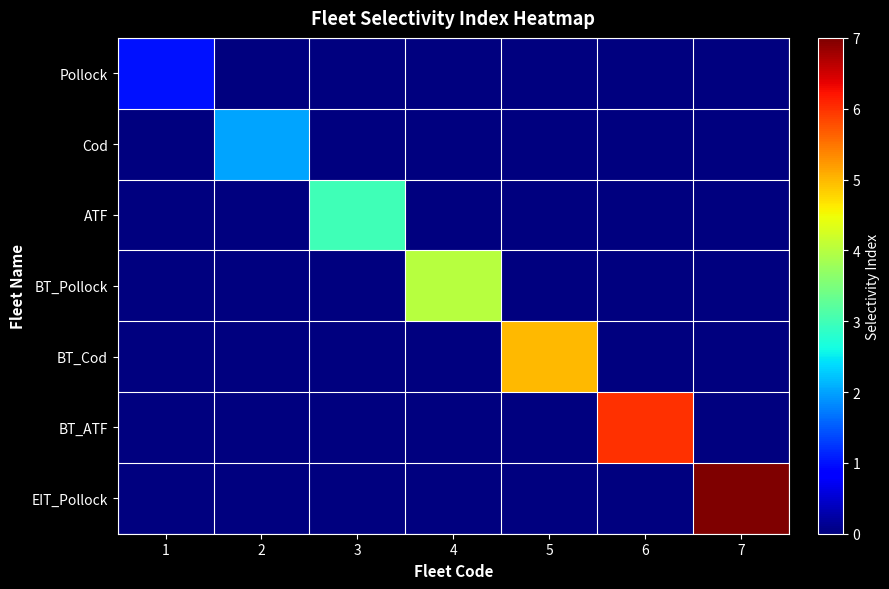

Reading left to right, extract all data points from this chart.

Pollock: 1=1	2=0	3=0	4=0	5=0	6=0	7=0
Cod: 1=0	2=2	3=0	4=0	5=0	6=0	7=0
ATF: 1=0	2=0	3=3	4=0	5=0	6=0	7=0
BT_Pollock: 1=0	2=0	3=0	4=4	5=0	6=0	7=0
BT_Cod: 1=0	2=0	3=0	4=0	5=5	6=0	7=0
BT_ATF: 1=0	2=0	3=0	4=0	5=0	6=6	7=0
EIT_Pollock: 1=0	2=0	3=0	4=0	5=0	6=0	7=7